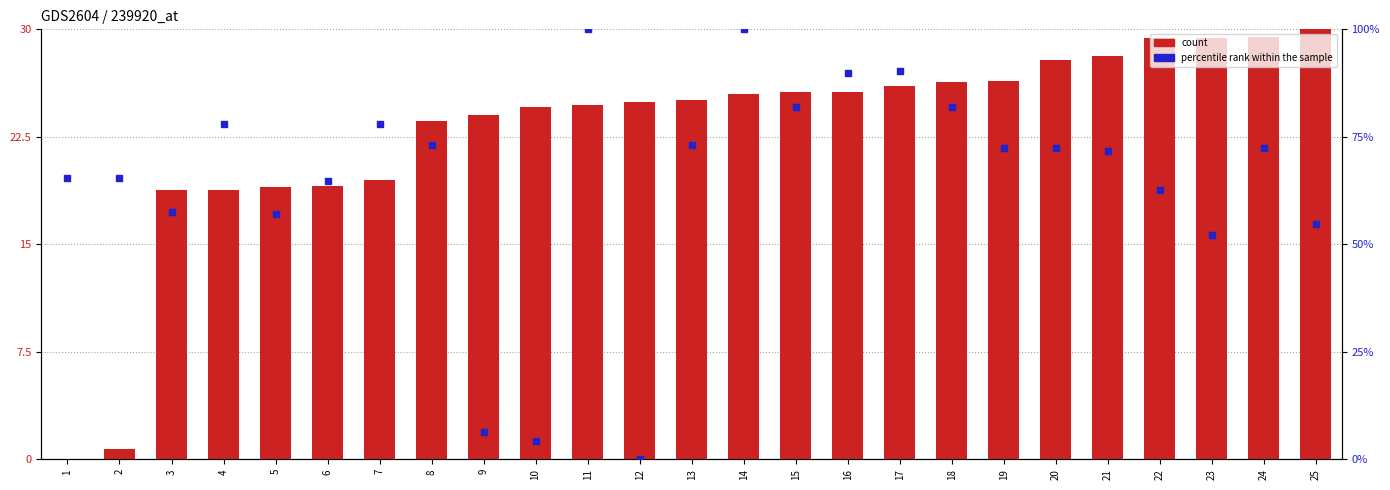

Which series contains the highest Y value?

percentile rank within the sample